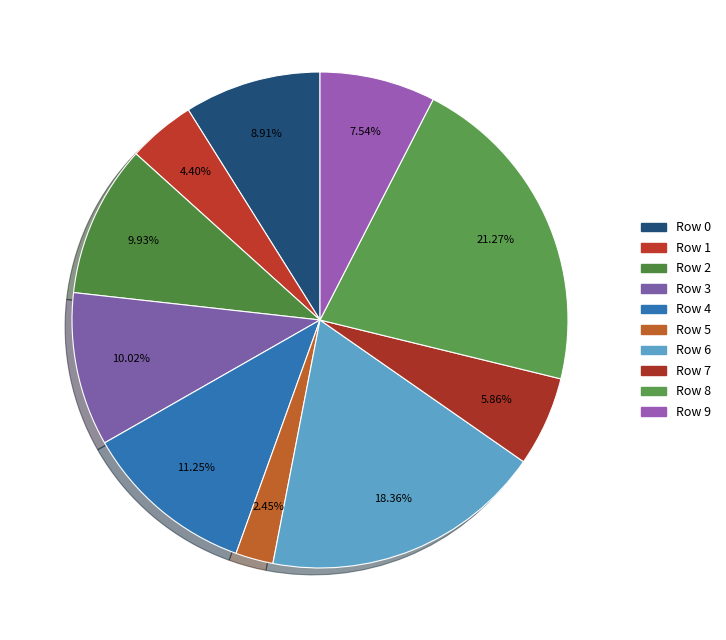

What percentage is the Row 5 slice, to the nearest percent?

2%